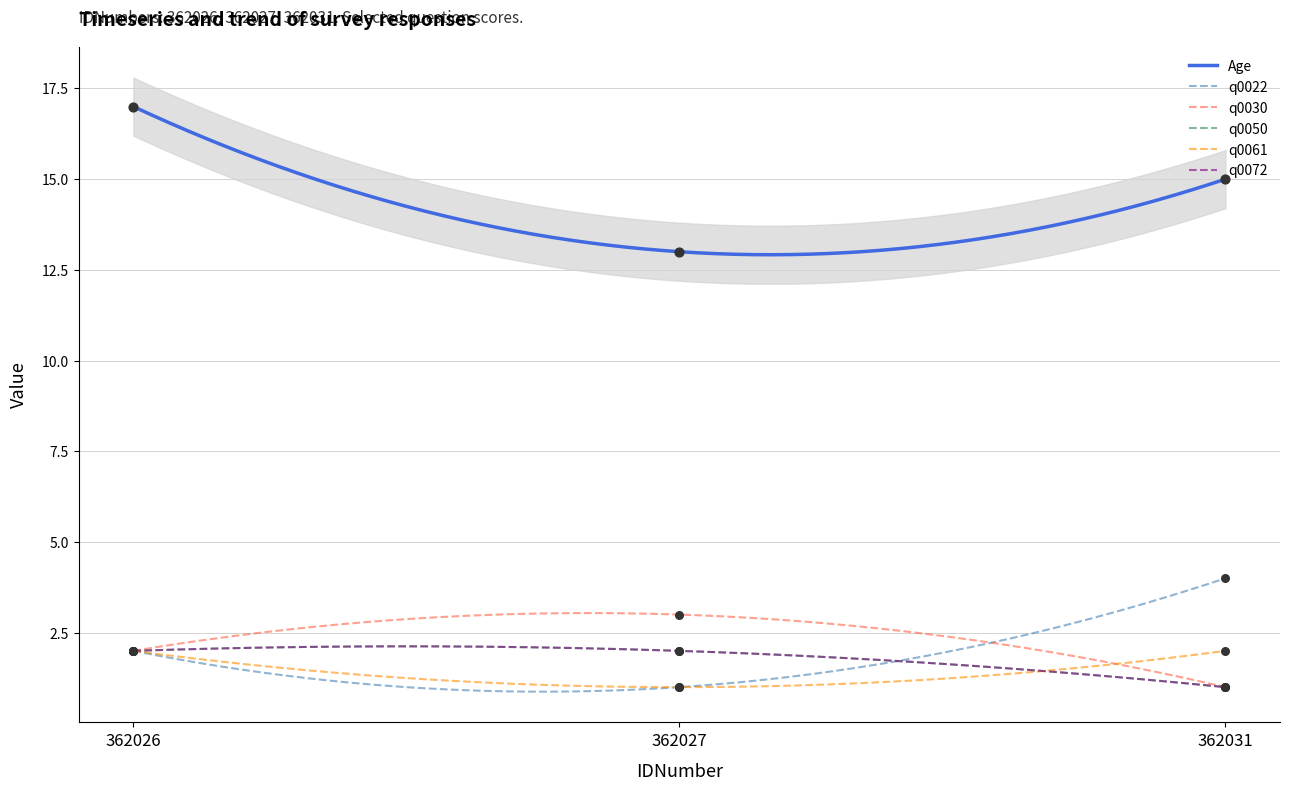

At which category is the sum across all series the highest?

362026